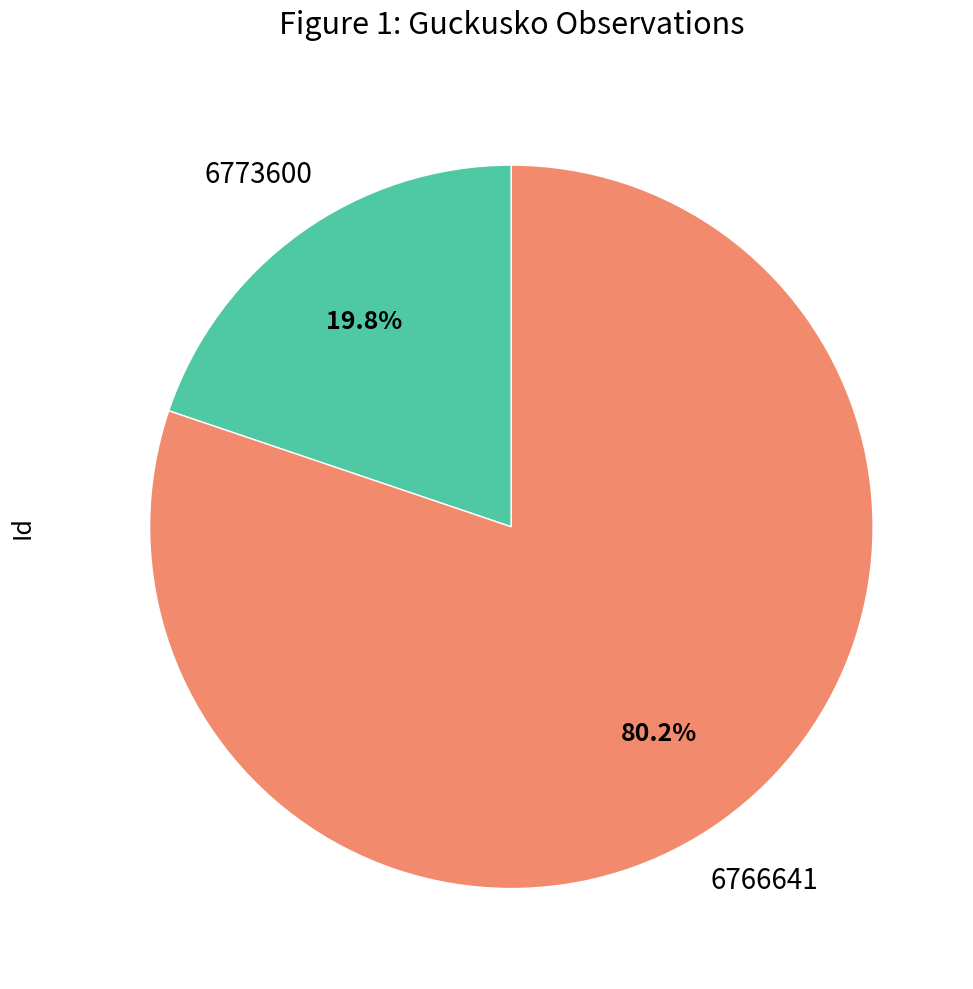

To the nearest percent, what percentage of the pie is 6766641?

80%